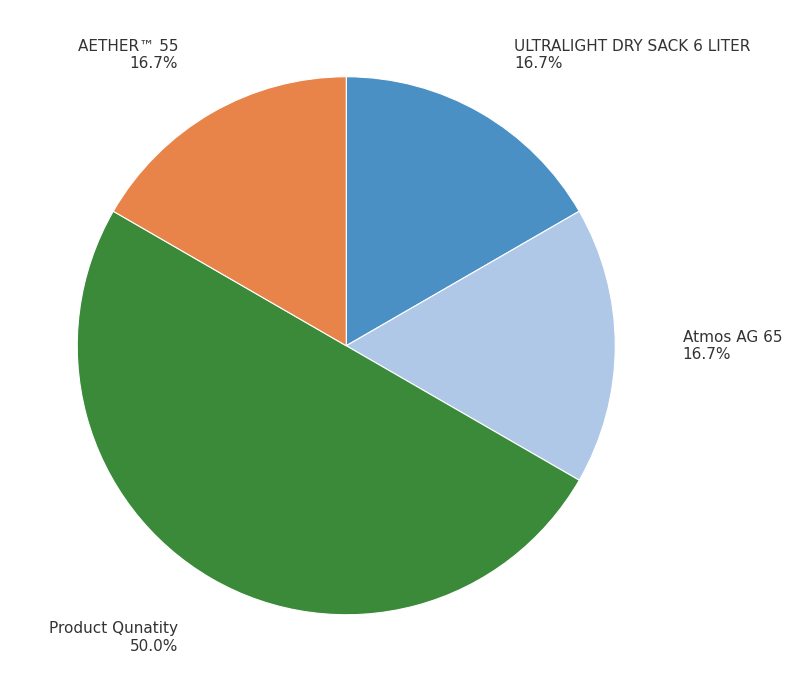

What portion of the pie excludes Product Qunatity?

50.0%